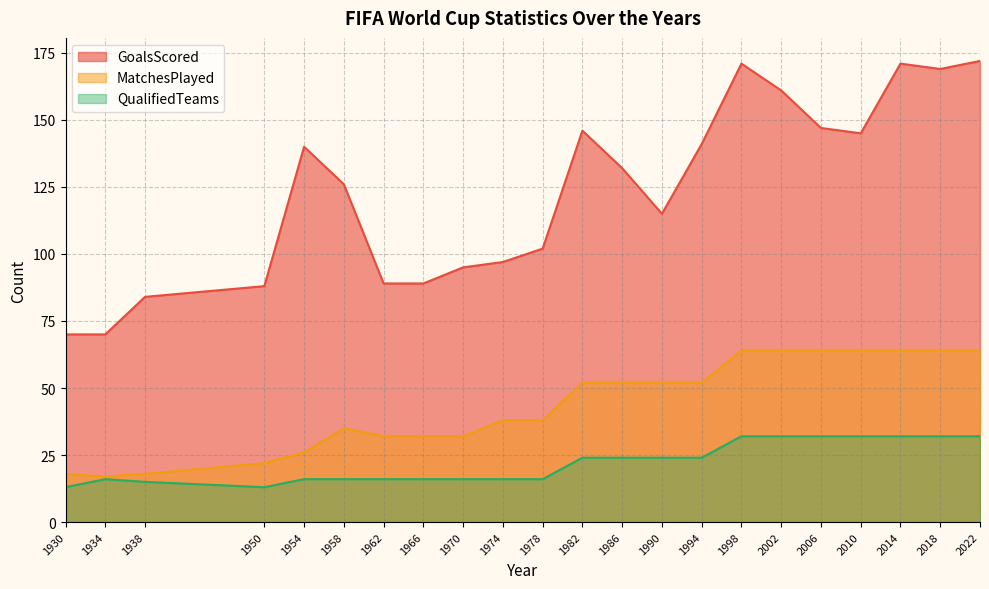

True or false: QualifiedTeams and GoalsScored intersect in this chart.

False